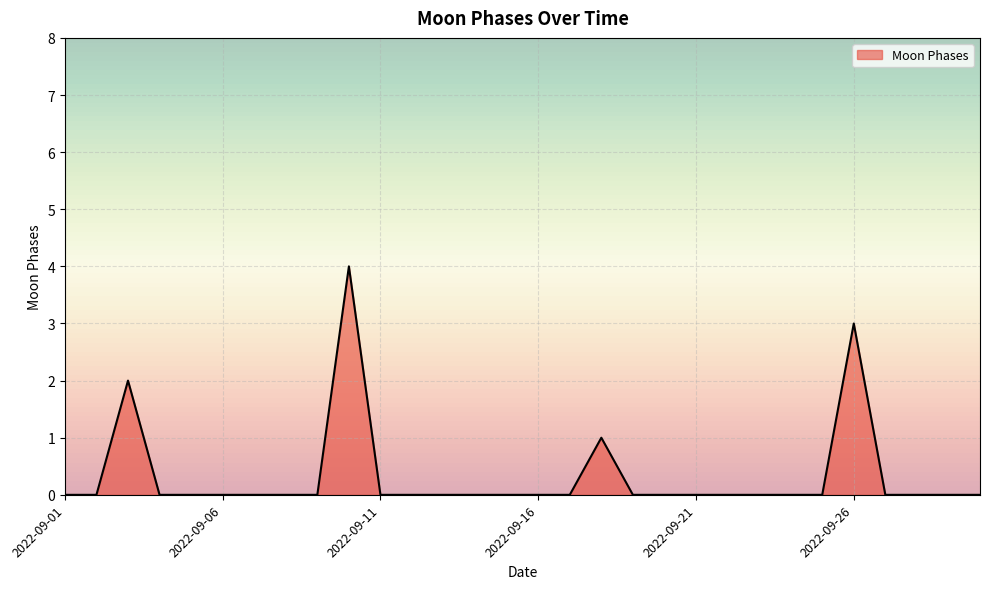

How many lines are shown in the chart?

1